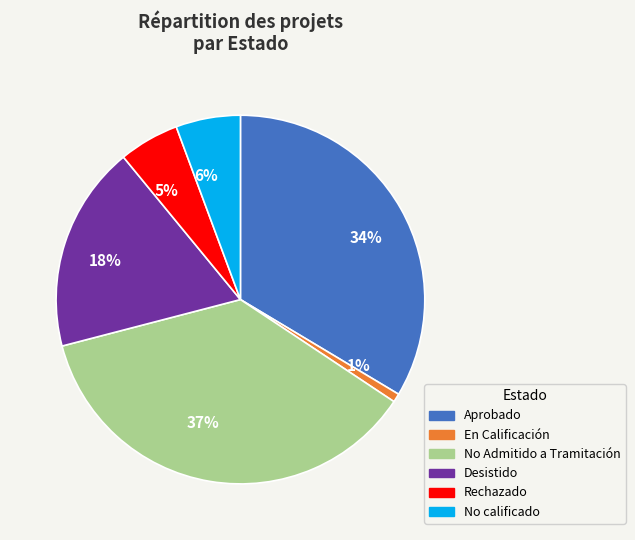

Which slice is the smallest?

1%